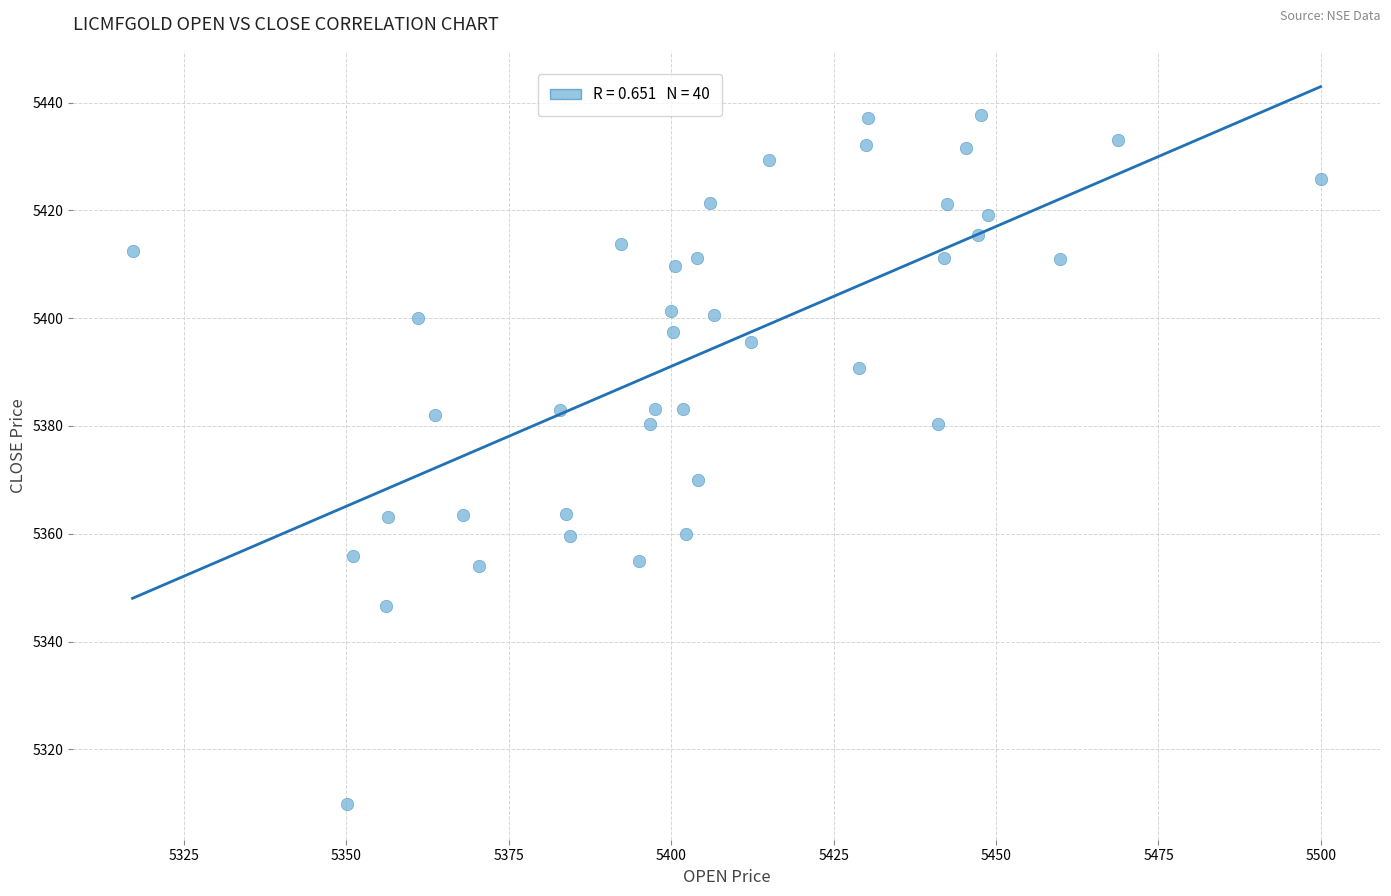

What is the range of X values (max minus min)?

182.8